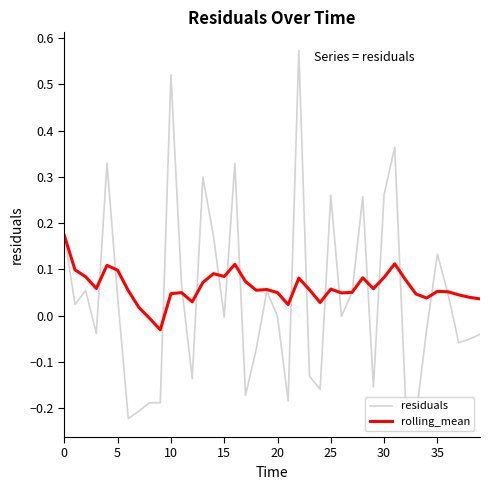

Which series has the widest spread of values?

residuals